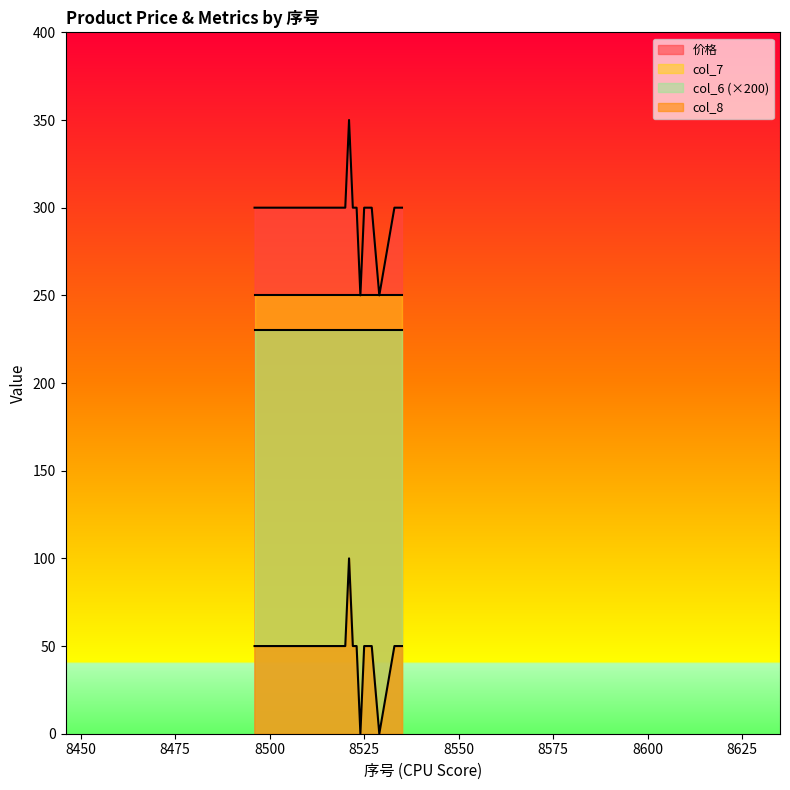

Which category has the highest value in the col_8 series?

8521